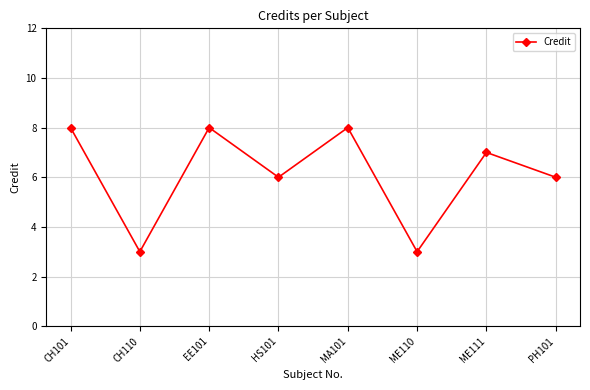

How many points are lower than both their immediate neighbors (excluding endpoints)?

3